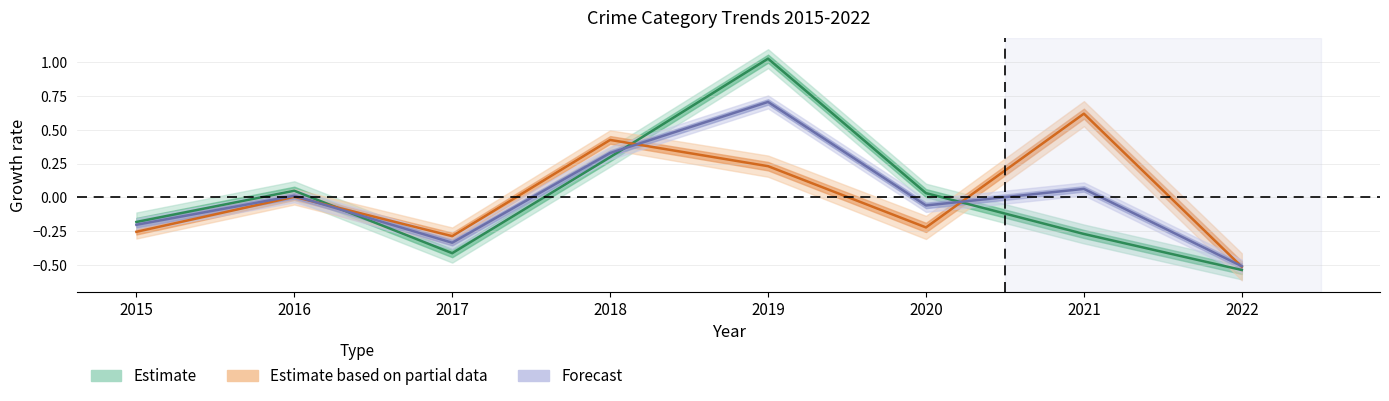

In Total, how many points are higher than both neighbors (excluding endpoints)?

3